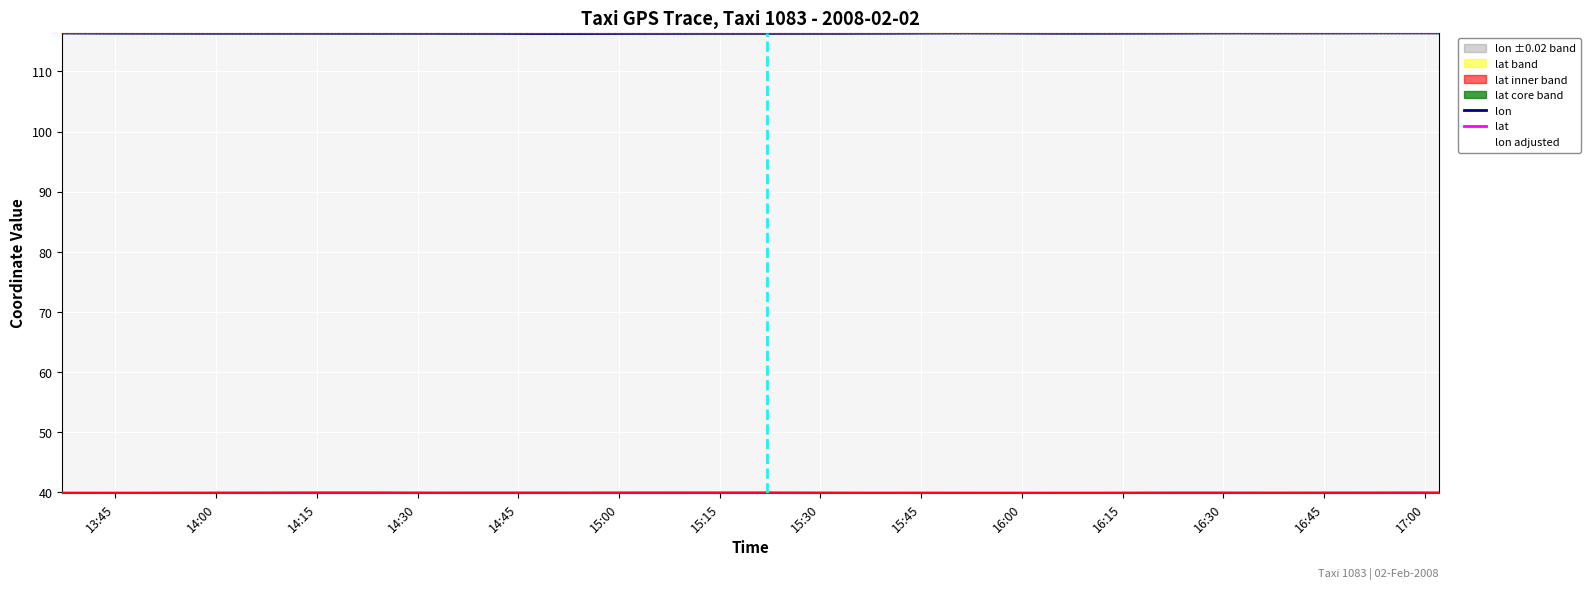

What is the sum of the lon adjusted values at 13:45 and 17:00?

232.7